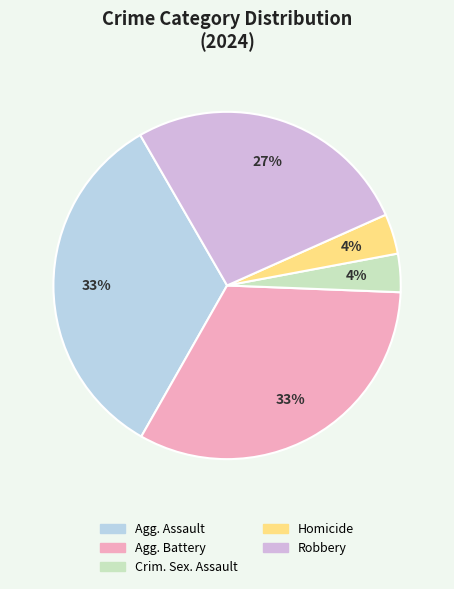

How many slices are in this pie chart?

5